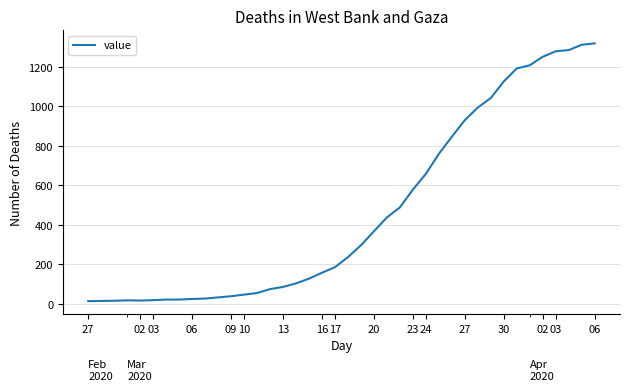

What is the maximum value shown in the chart?

1319